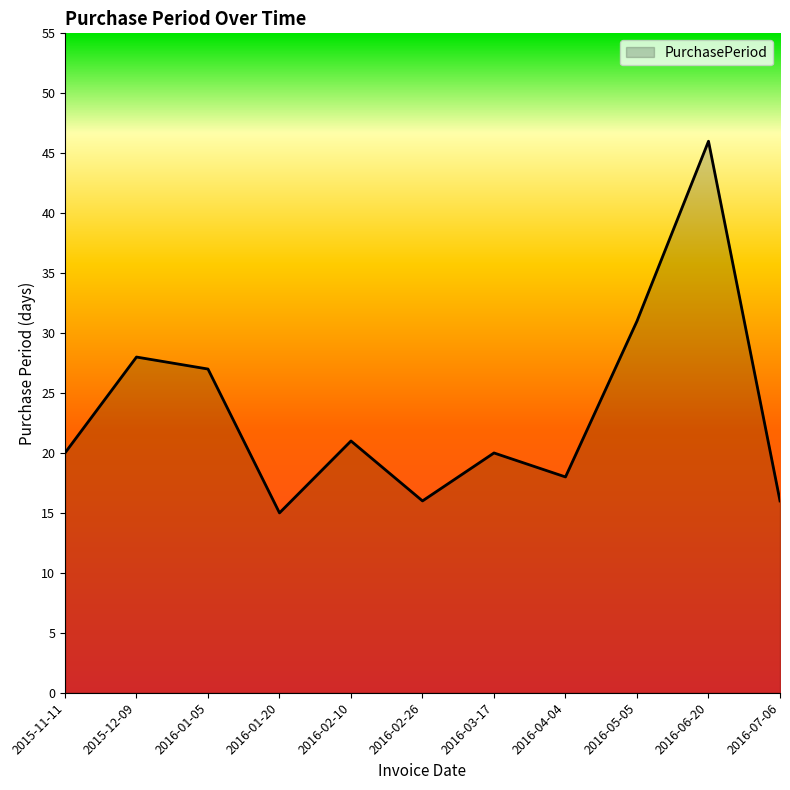

Reading left to right, what are all the values shown in this chart?

20	28	27	15	21	16	20	18	31	46	16